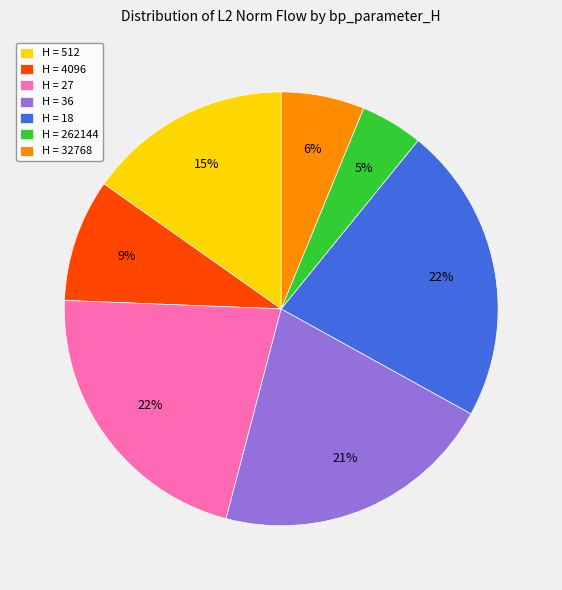

Do H = 27 and H = 36 together represent more than half of the pie?

No